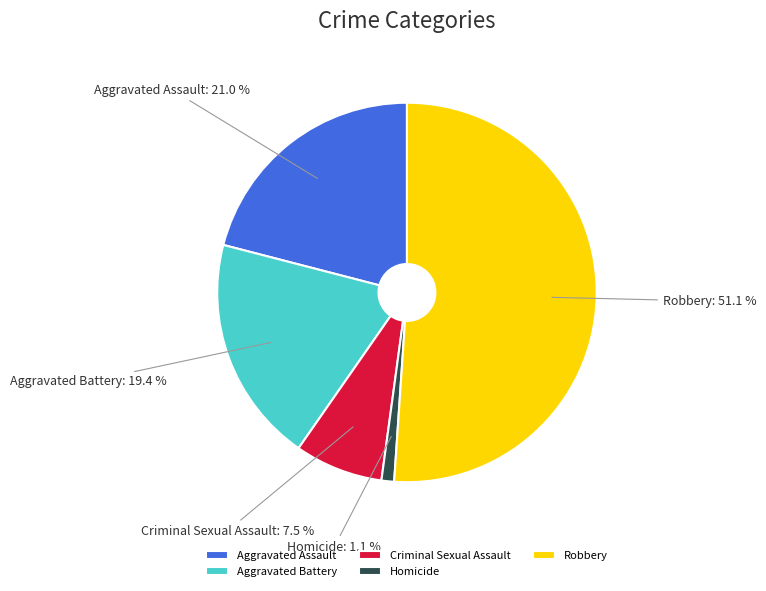

Between Aggravated Battery and Robbery, which is larger?

Robbery